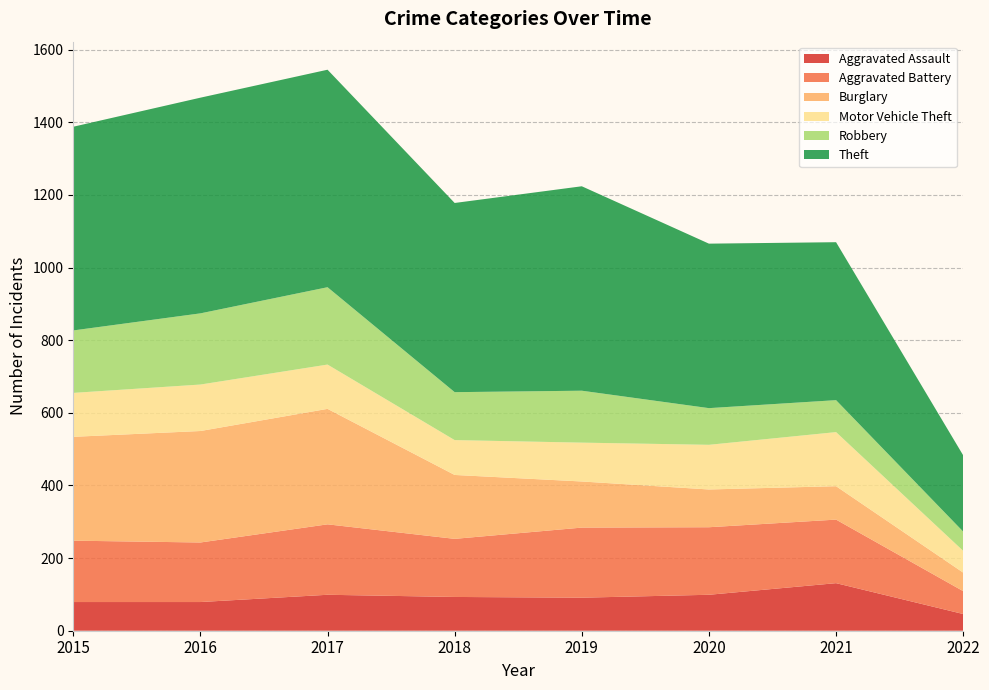

Reading left to right, extract all data points from this chart.

Aggravated Assault: 2015=79	2016=79	2017=99	2018=93	2019=91	2020=99	2021=131	2022=46
Aggravated Battery: 2015=169	2016=164	2017=194	2018=160	2019=193	2020=186	2021=175	2022=63
Burglary: 2015=286	2016=307	2017=318	2018=176	2019=127	2020=104	2021=92	2022=51
Motor Vehicle Theft: 2015=121	2016=128	2017=122	2018=96	2019=107	2020=123	2021=149	2022=60
Robbery: 2015=172	2016=196	2017=213	2018=132	2019=143	2020=101	2021=88	2022=53
Theft: 2015=561	2016=594	2017=599	2018=521	2019=563	2020=453	2021=435	2022=210